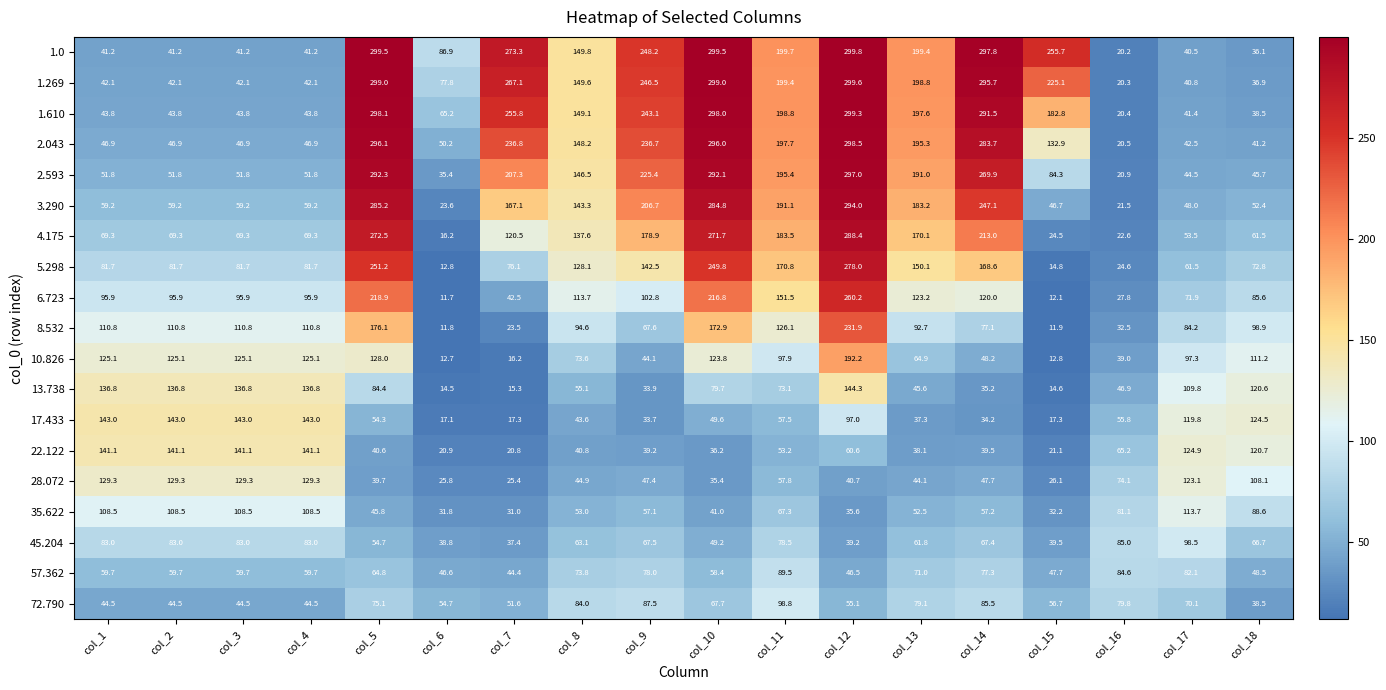

Which category has the lowest value across all series?

col_6